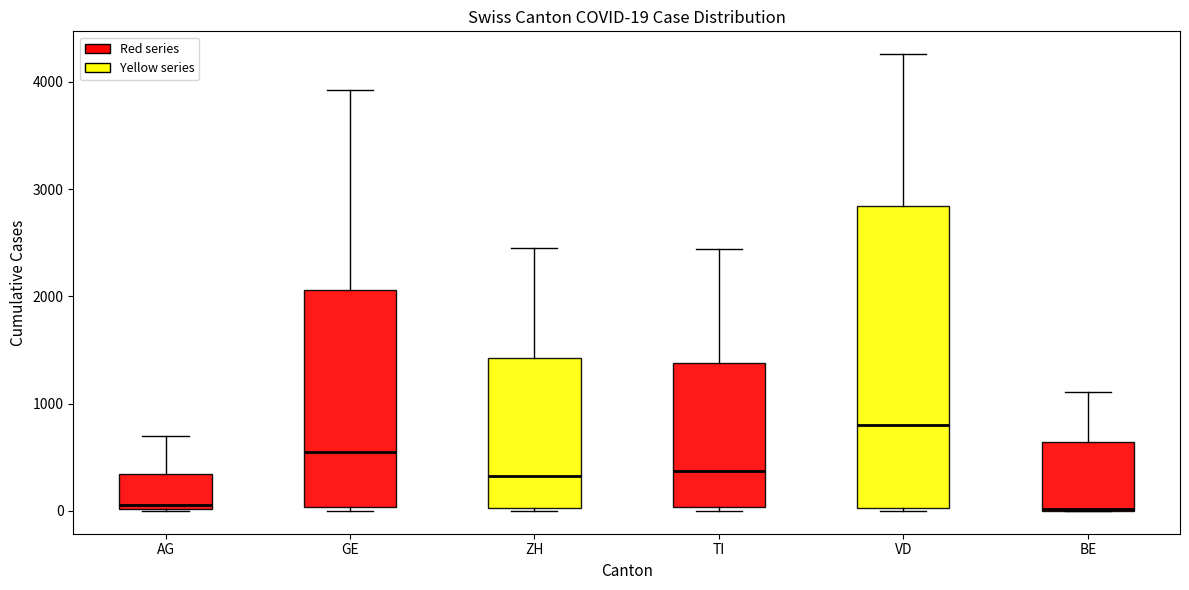

Which box is the tallest, from its lower edge to its upper edge?

VD